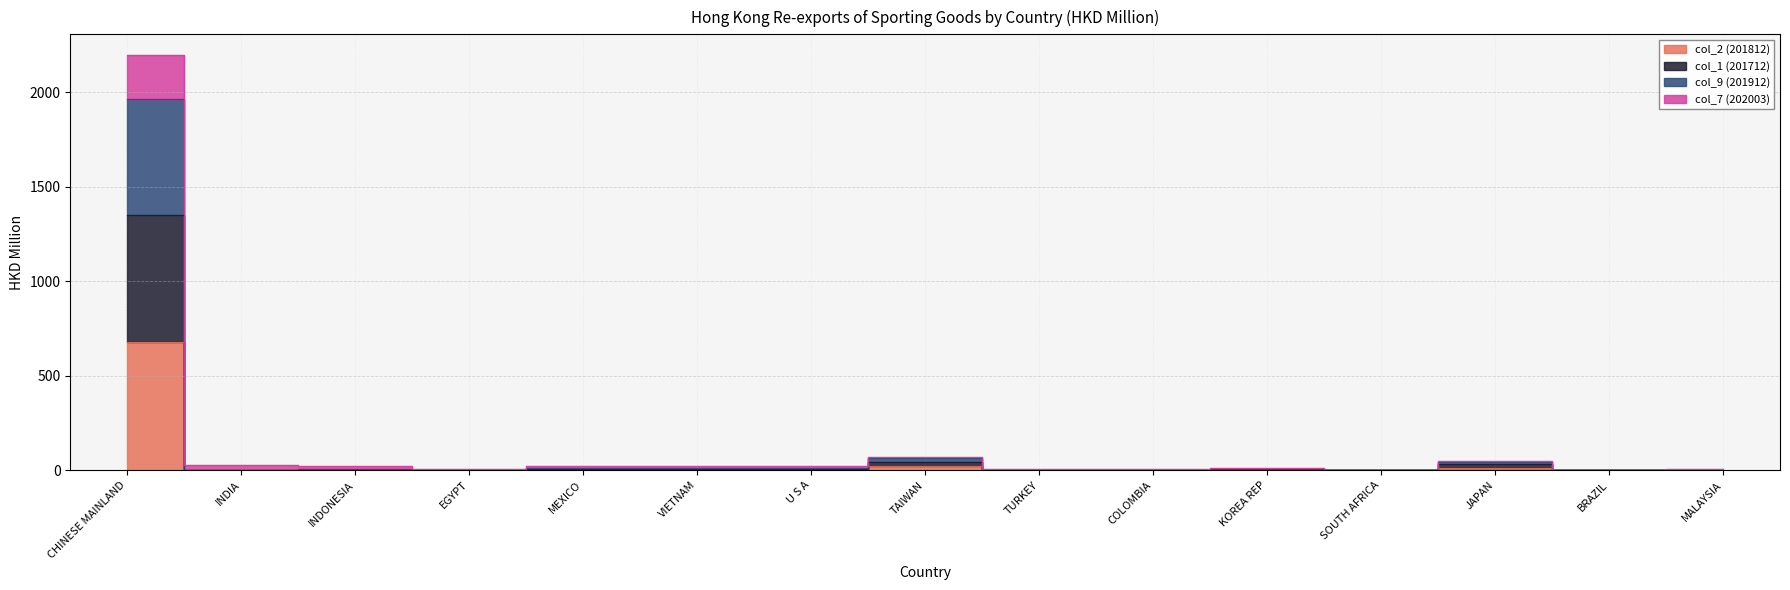

True or false: col_9 (201912) and col_2 (201812) cross at least once.

False